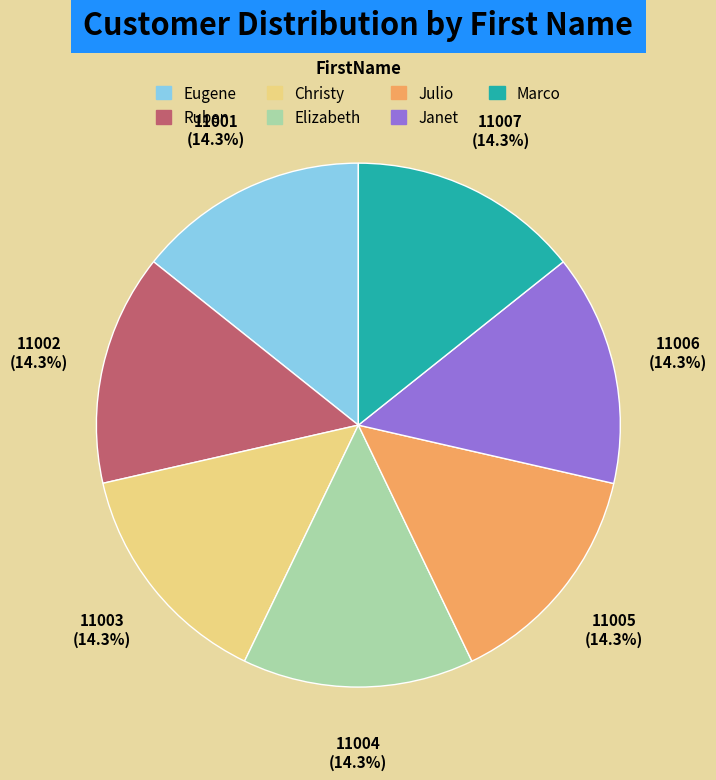

How much of the chart is everything except Eugene?

85.7%